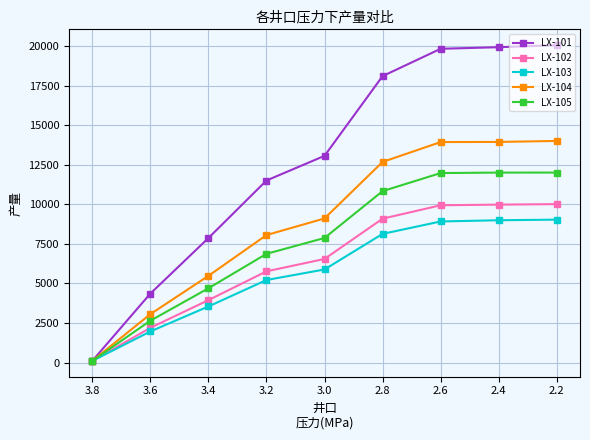

What is the value of the LX-101 point at the 2nd from the left?

4355.7